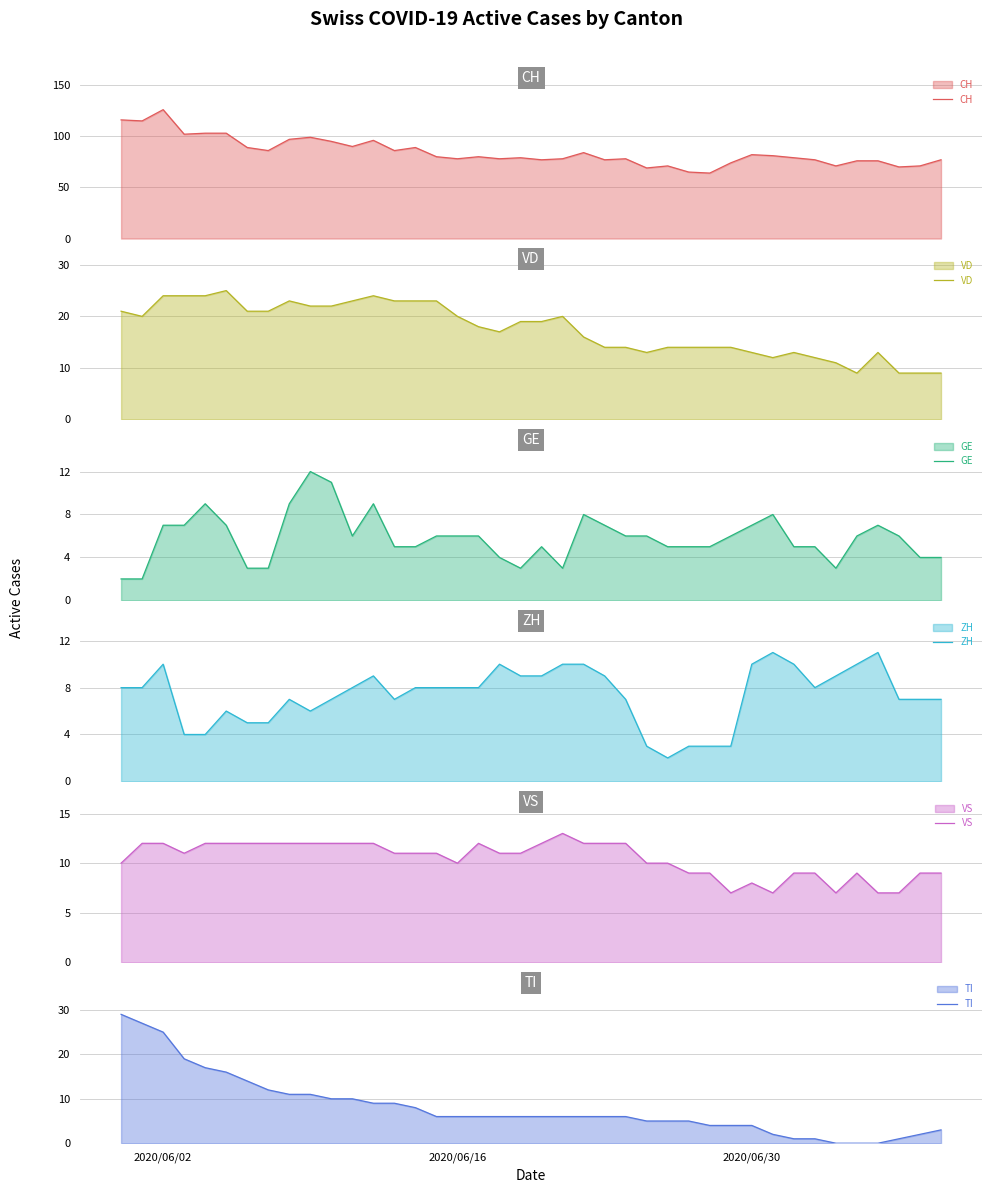

True or false: ZH has a value of 14 at 33.

False